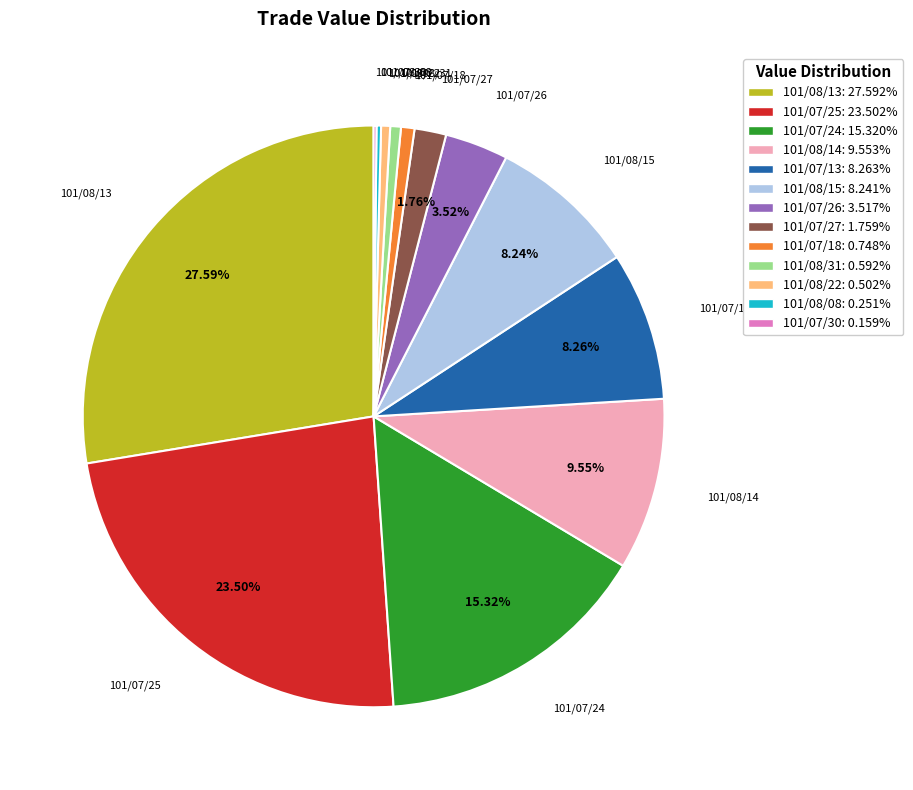

To the nearest percent, what is the average slice percentage?

8%